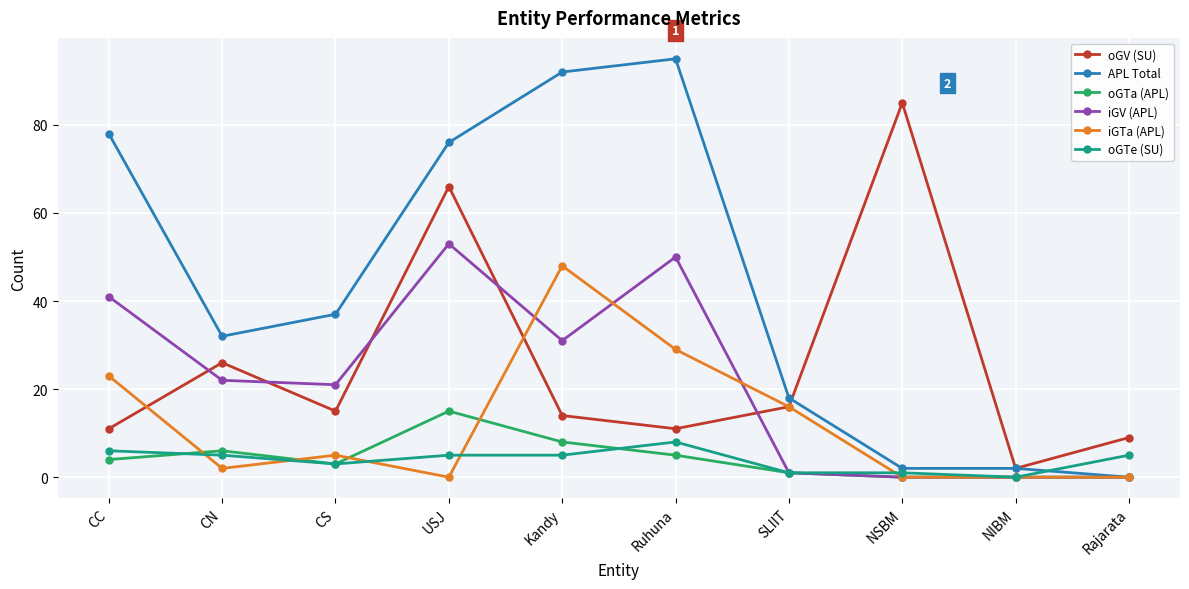

Read the oGTe (SU) value at Ruhuna.

8